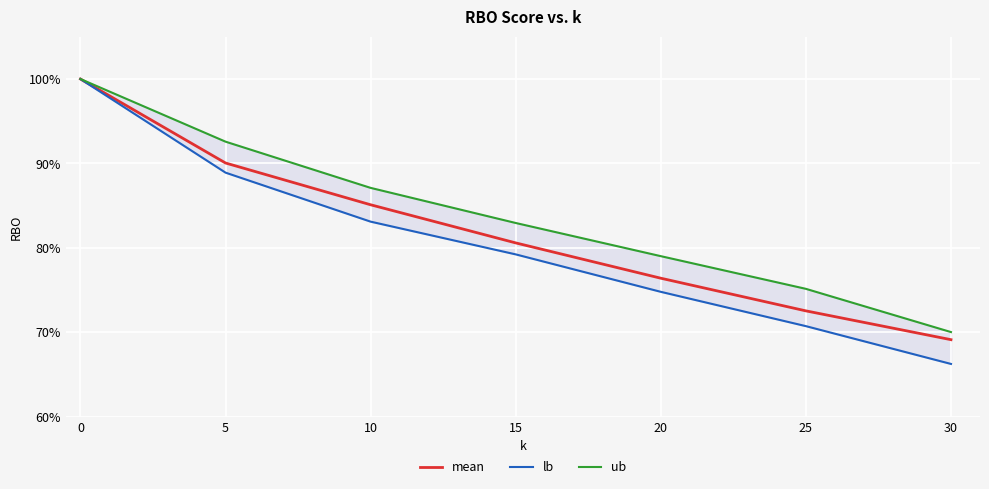

What is the highest value of the mean series?

1.0